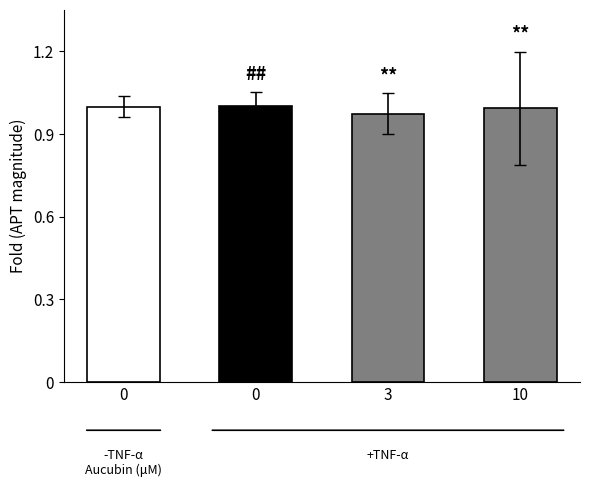

How many data points does each series have?

4